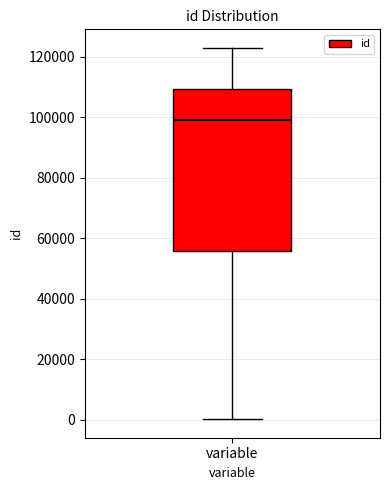

Transcribe this box plot: give where the median line is, the range the box spans, and where the two whiskers end, as read against the y-axis. The values are not printed on the chart, so give them approximately, as read against the axis.

median 98000, box 56000 to 110000, whiskers 0 to 122000